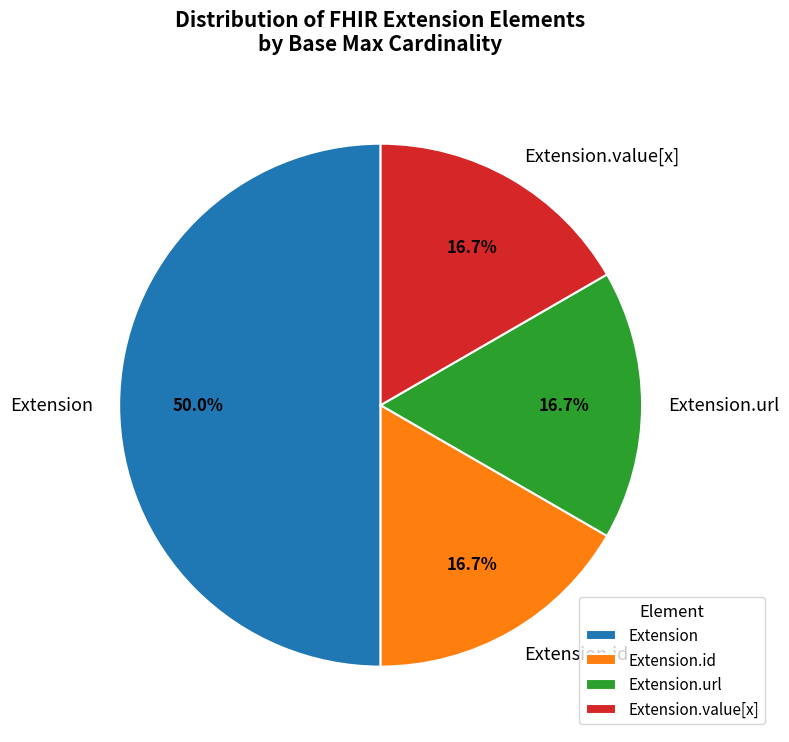

Is Extension.url the majority of the pie?

No